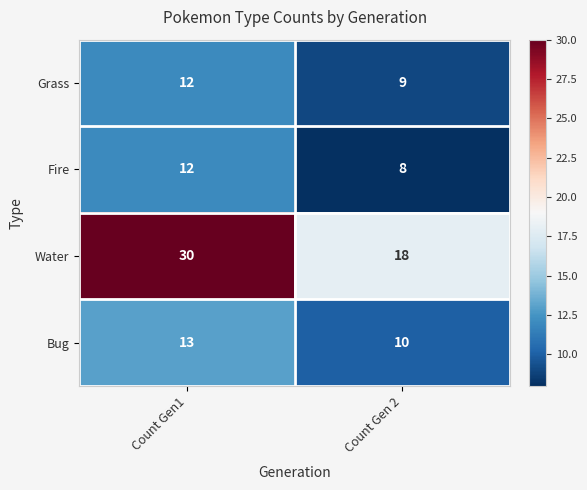

Reading left to right, what are all the values shown in this chart?

Grass: 12	9
Fire: 12	8
Water: 30	18
Bug: 13	10